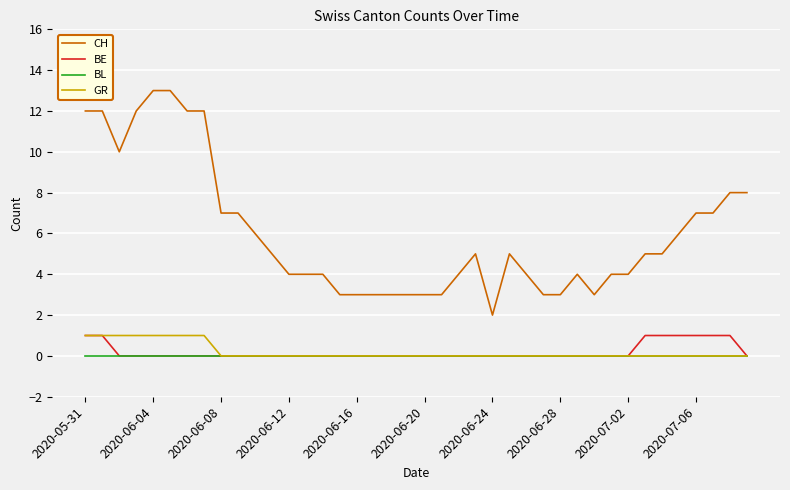

Which series has the largest total across all categories?

CH